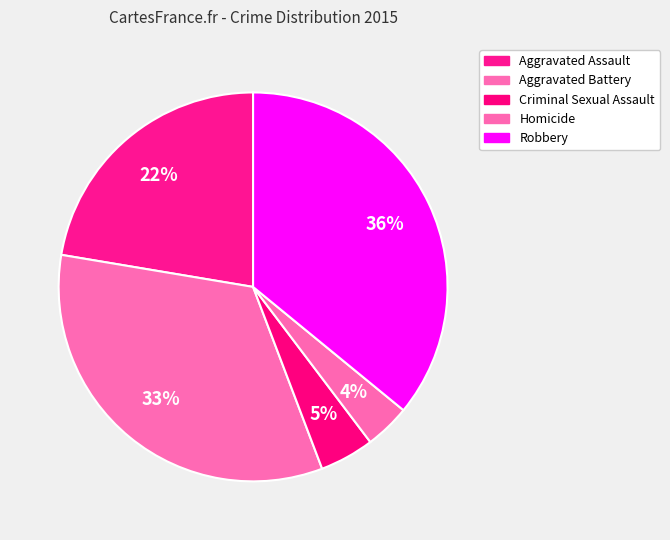

Count the number of slices in the pie.

5